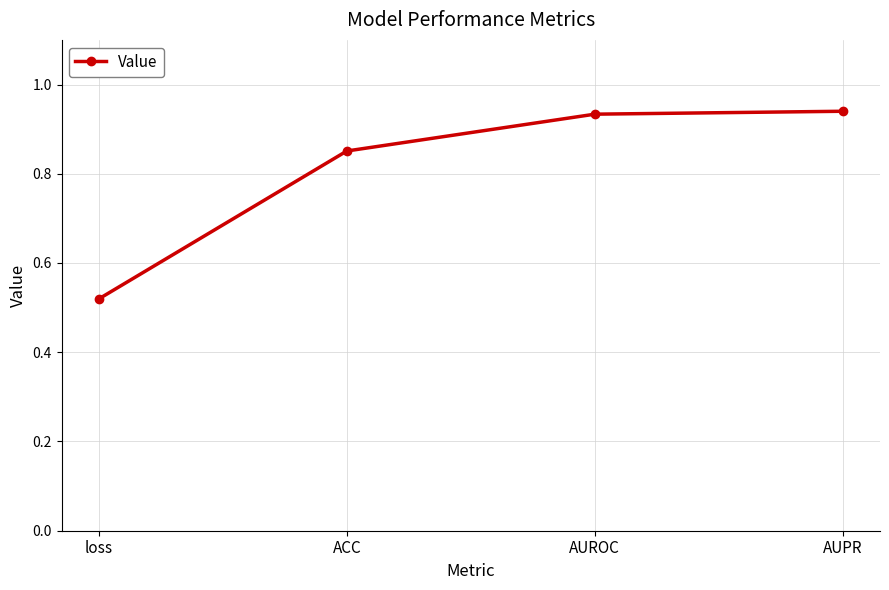

What is the change in value from loss to ACC?

+0.3